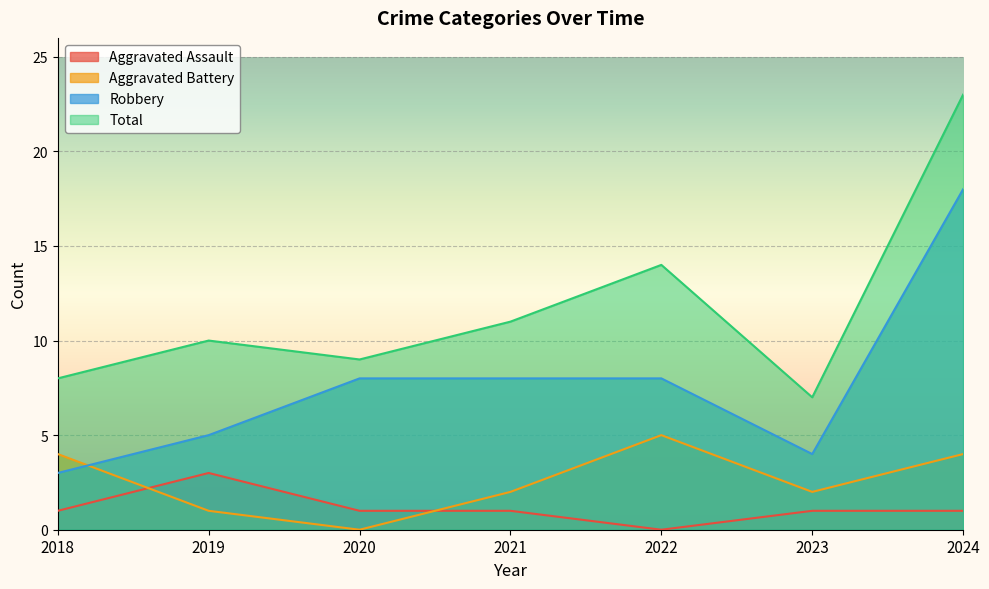

What is the value of the Total point at the 3rd from the left?

9